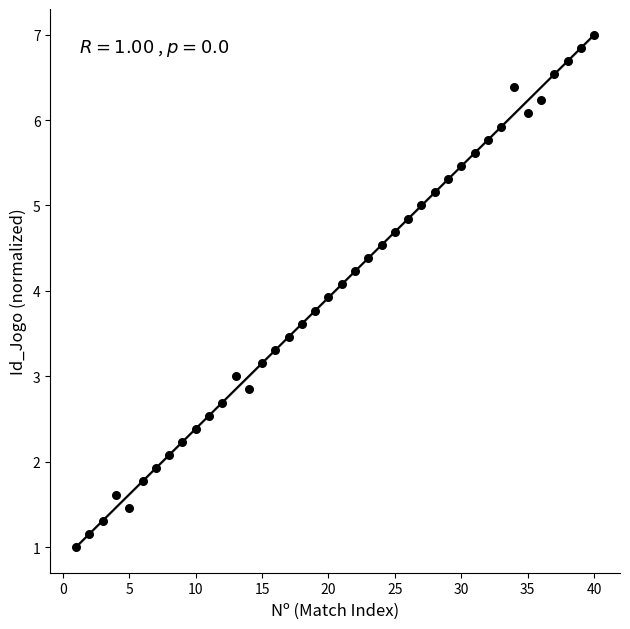

What is the range of X values (max minus min)?

39.0